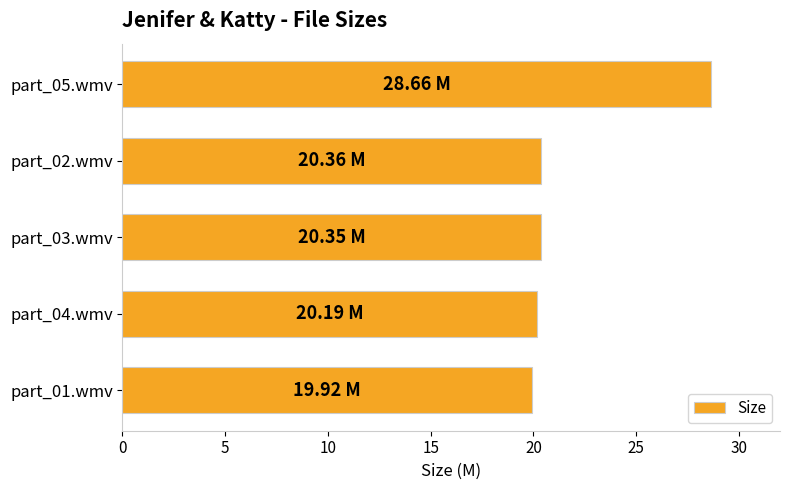

What is the minimum value shown in the chart?

19.9